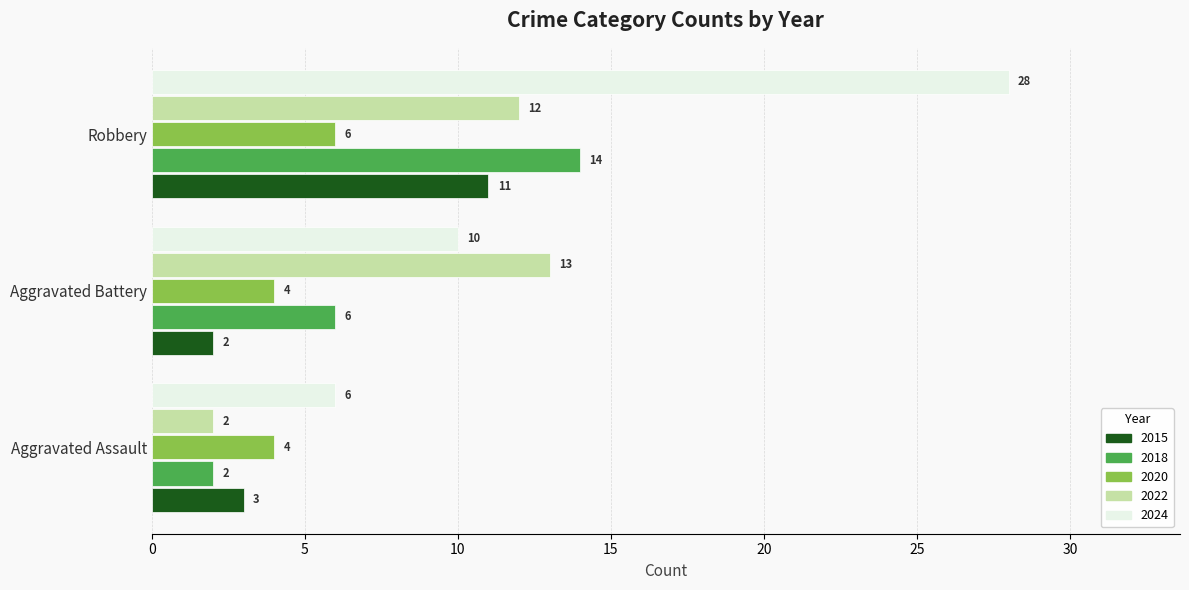

What is the lowest value of the 2018 series?

2